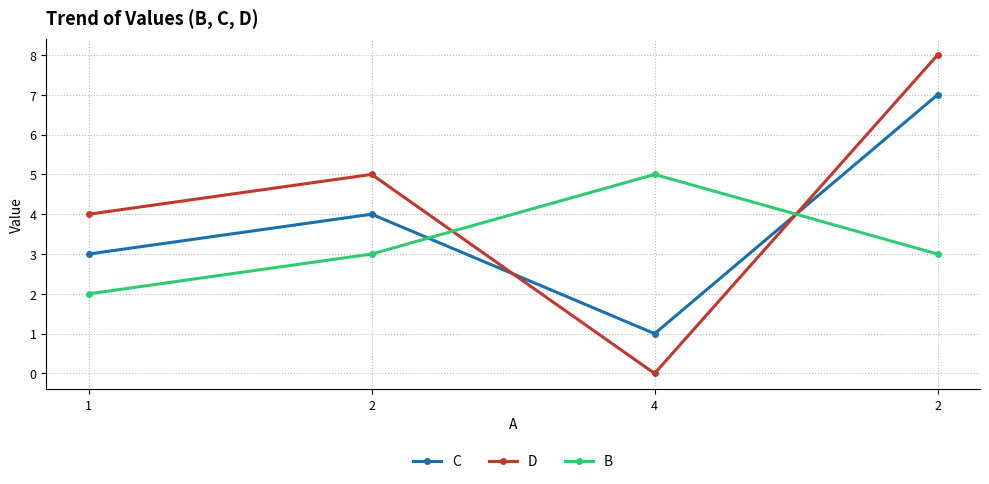

Count the number of categories in the chart.

4